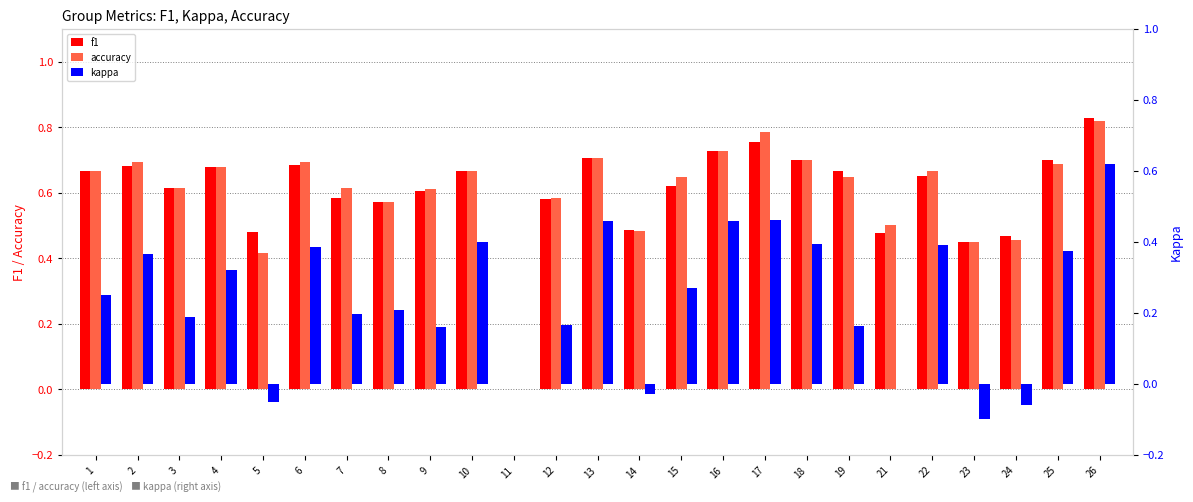

Reading left to right, list all the values displayed in this chart.

f1: 0.7	0.7	0.6	0.7	0.5	0.7	0.6	0.6	0.6	0.7	0.0	0.6	0.7	0.5	0.6	0.7	0.8	0.7	0.7	0.5	0.7	0.4	0.5	0.7	0.8
accuracy: 0.7	0.7	0.6	0.7	0.4	0.7	0.6	0.6	0.6	0.7	0.0	0.6	0.7	0.5	0.6	0.7	0.8	0.7	0.6	0.5	0.7	0.4	0.5	0.7	0.8
kappa: 0.2	0.4	0.2	0.3	-0.1	0.4	0.2	0.2	0.2	0.4	0.0	0.2	0.5	-0.0	0.3	0.5	0.5	0.4	0.2	0.0	0.4	-0.1	-0.1	0.4	0.6